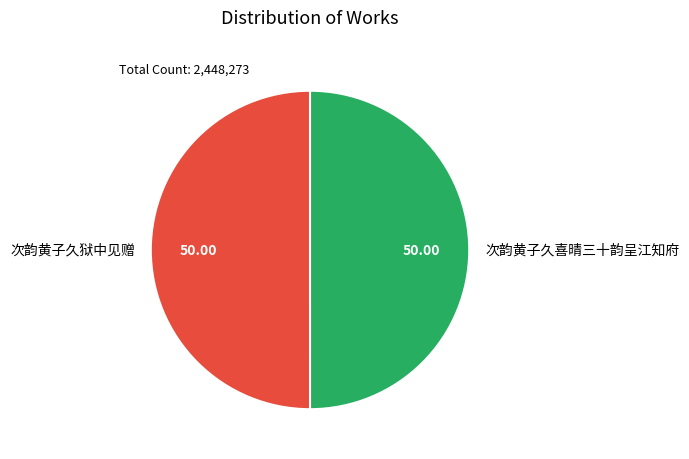

Is it true that 次韵黄子久狱中见赠 is 59% of the pie?

False